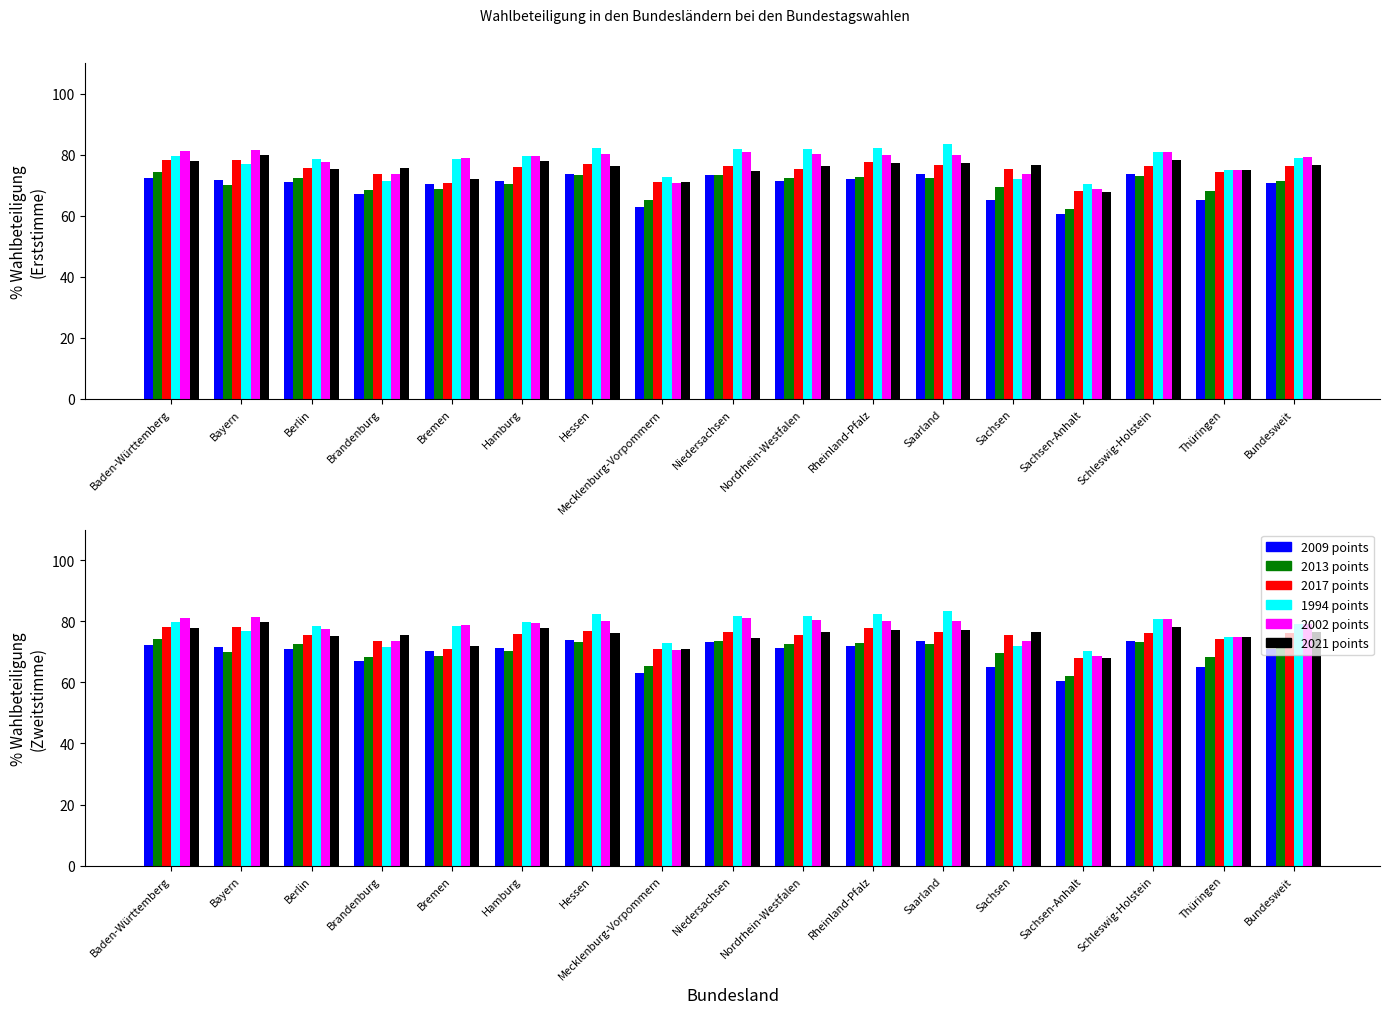

Which series has the largest total across all categories?

1994